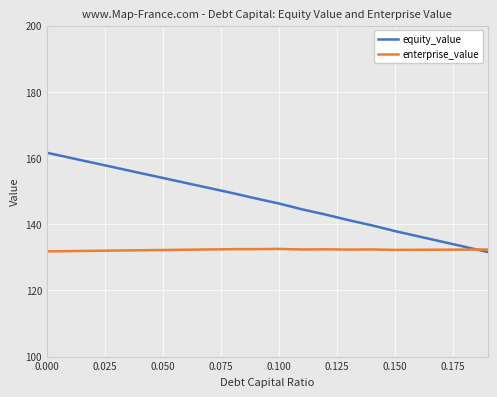

Which series has the widest spread of values?

equity_value